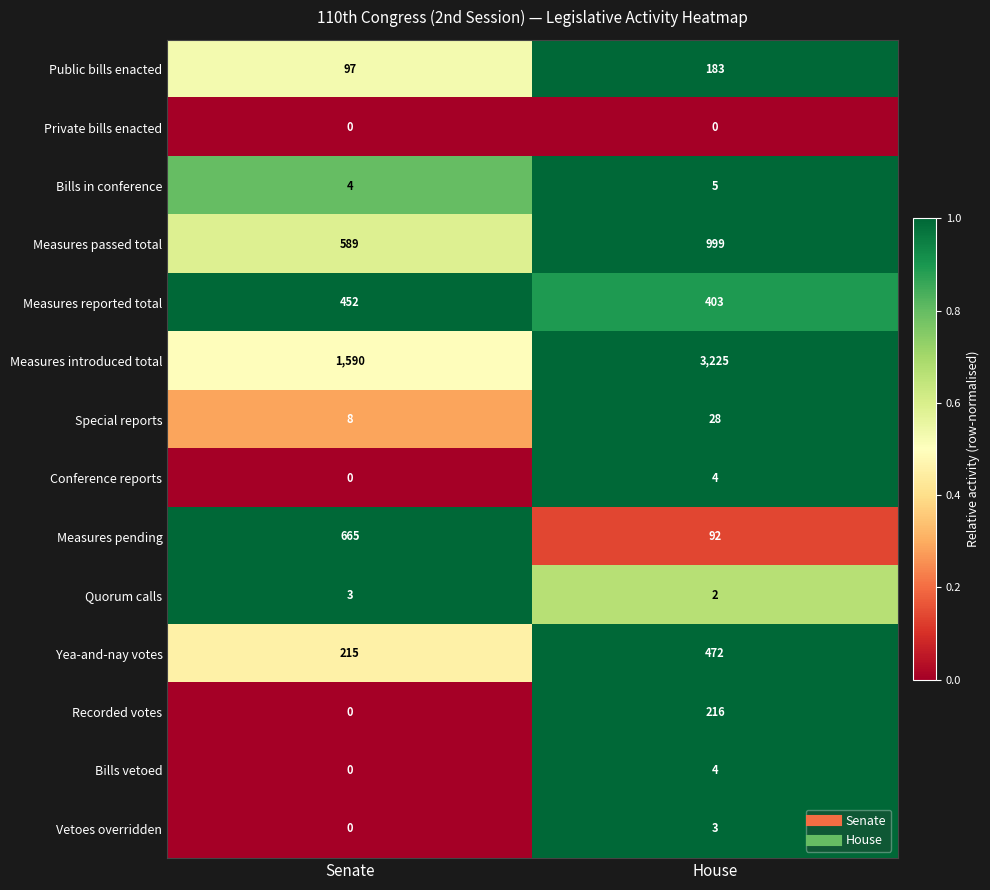

At how many categories does at least one series exceed 0?

2